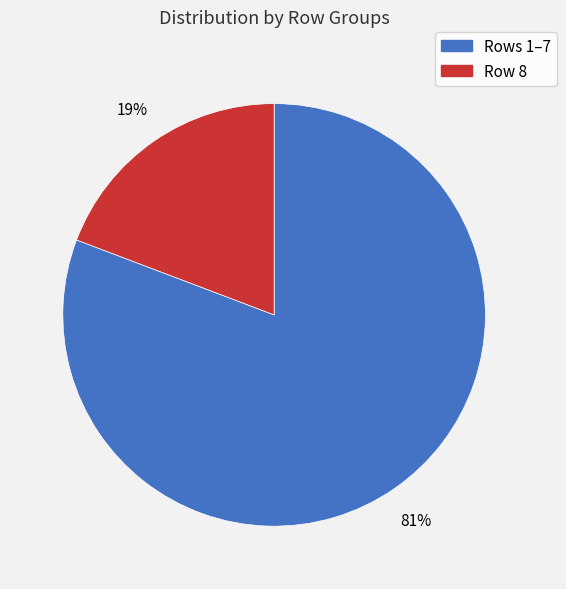

Is there any slice that represents more than half of the pie?

Yes